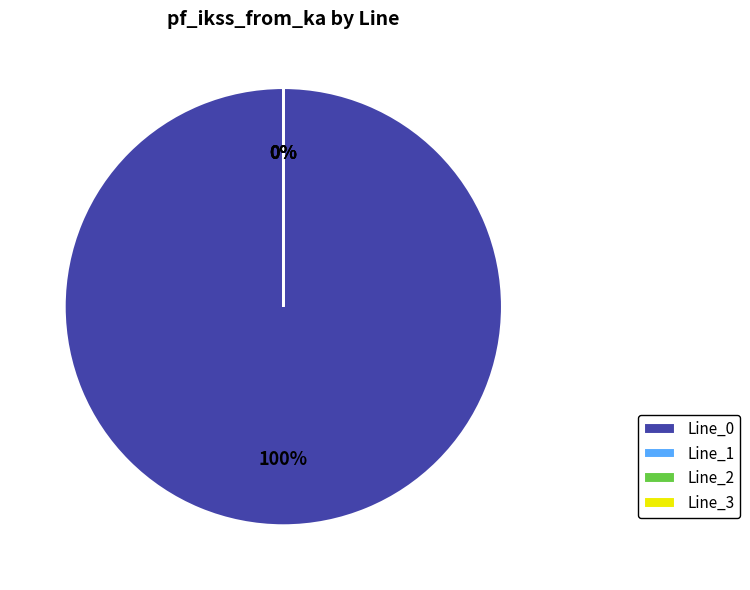

What percentage do Line_0 and Line_1 together represent?

100.0%